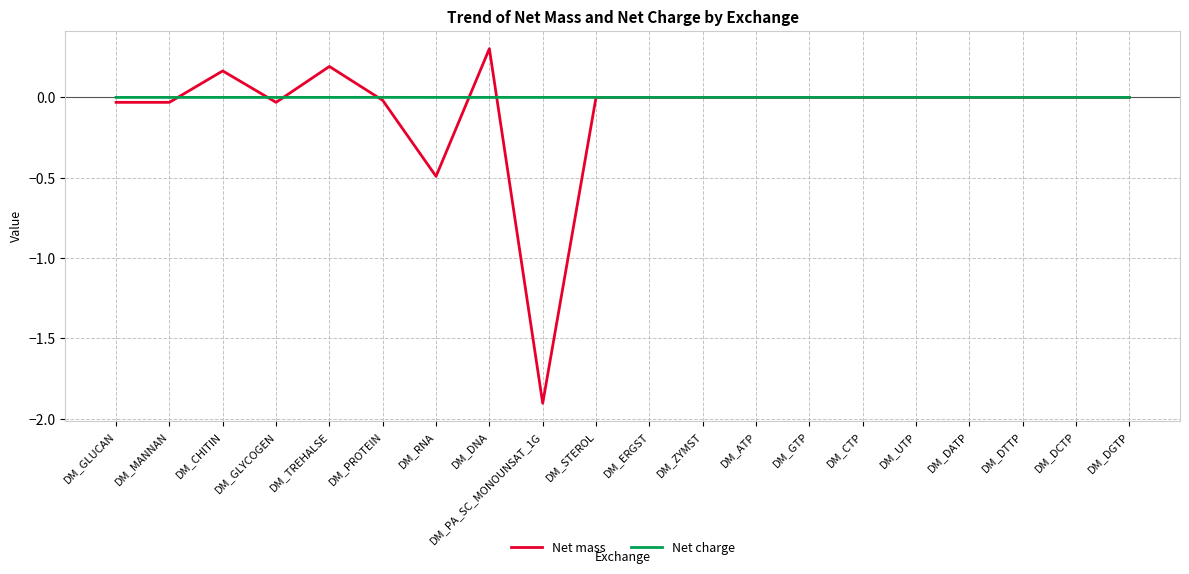

Rank the series by their maximum value, from lowest to highest.

Net charge, Net mass